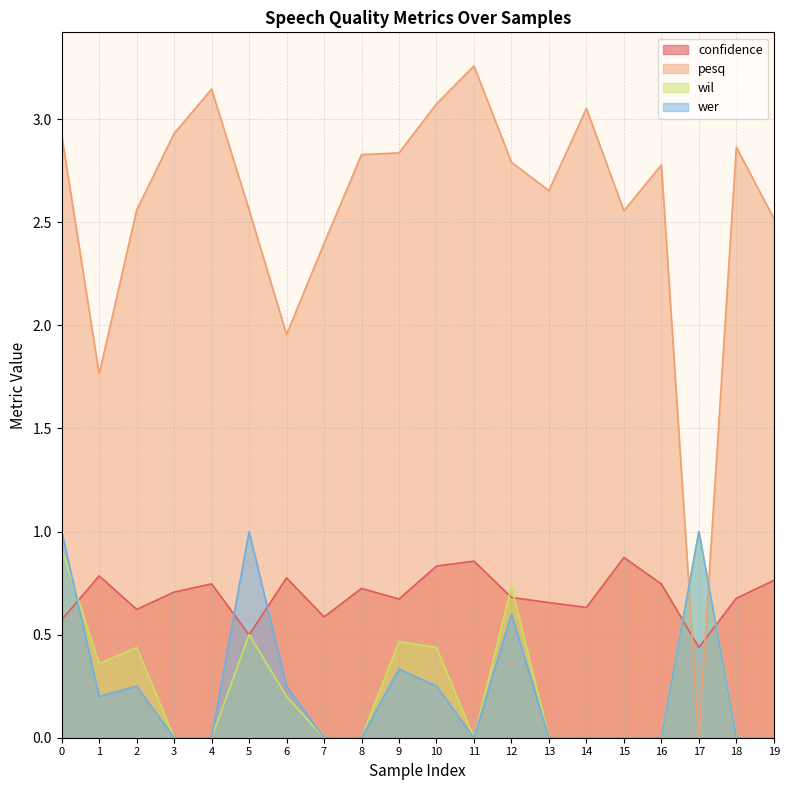

What is the spread (max minus min) of values at 8?

2.8